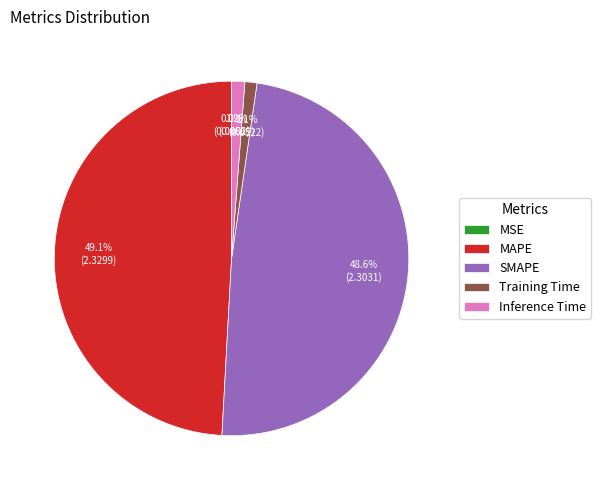

Which category has the biggest portion of the pie?

MAPE